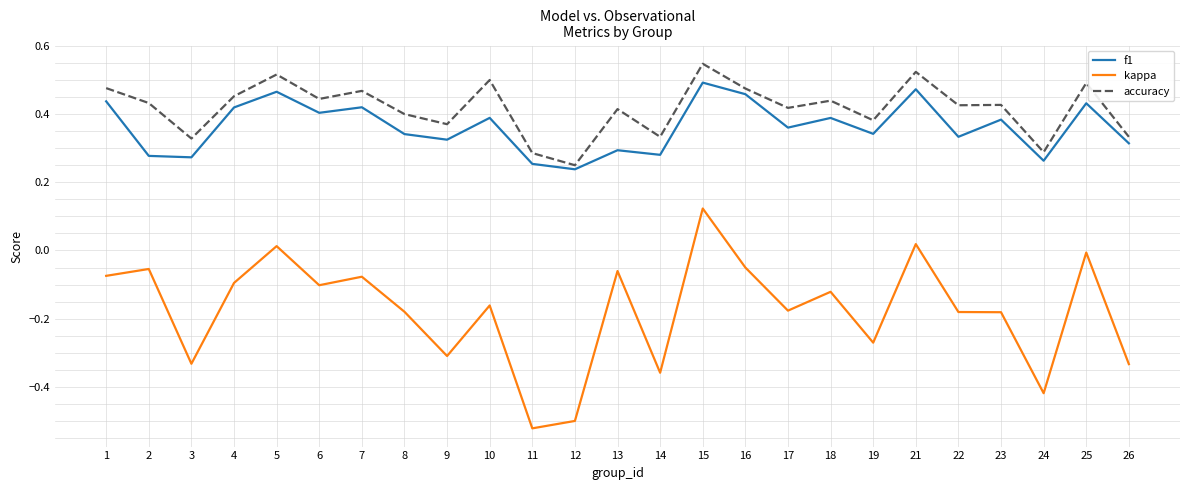

What is the sum of all f1 values?

9.1